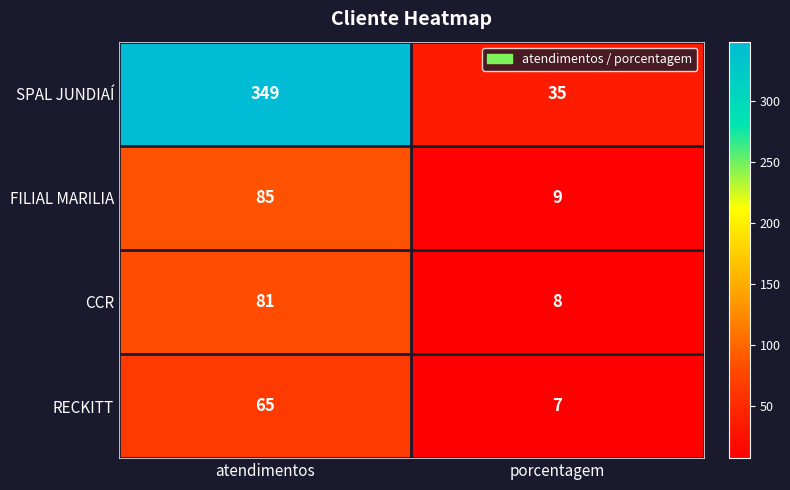

Read the FILIAL MARILIA value at atendimentos, to the nearest 5.

85